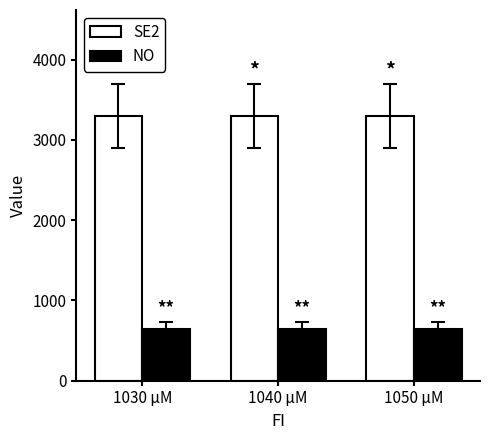

Is the value of NO at 1040 μM greater than the value of SE2 at 1050 μM?

No